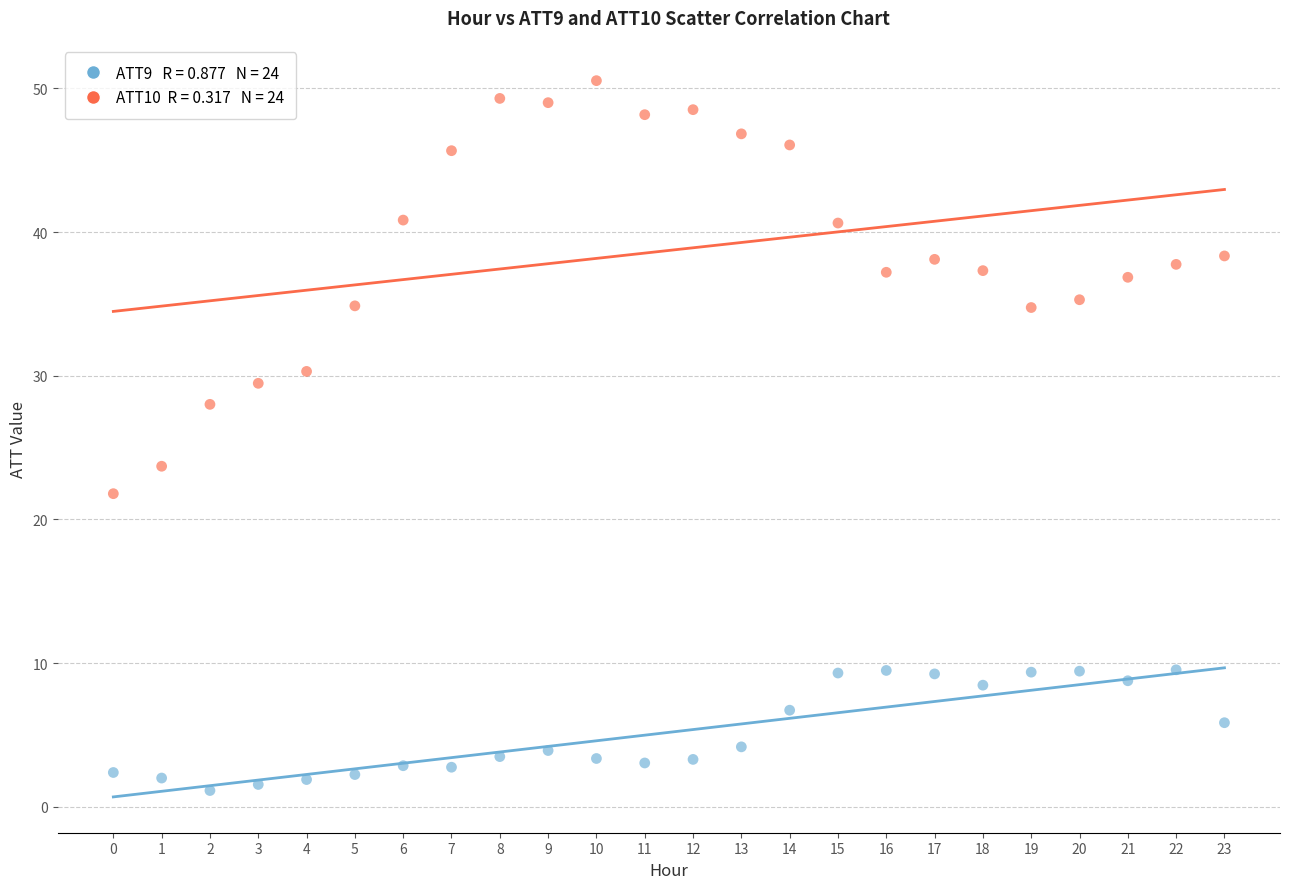

Across all series, what Y value is closest to 25?

23.7